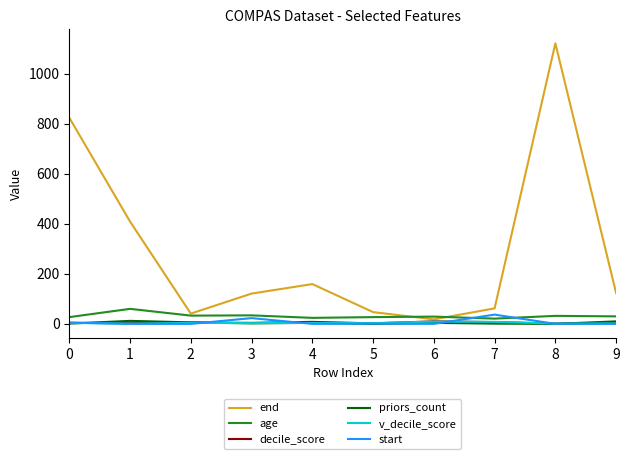

How many lines are shown in the chart?

6